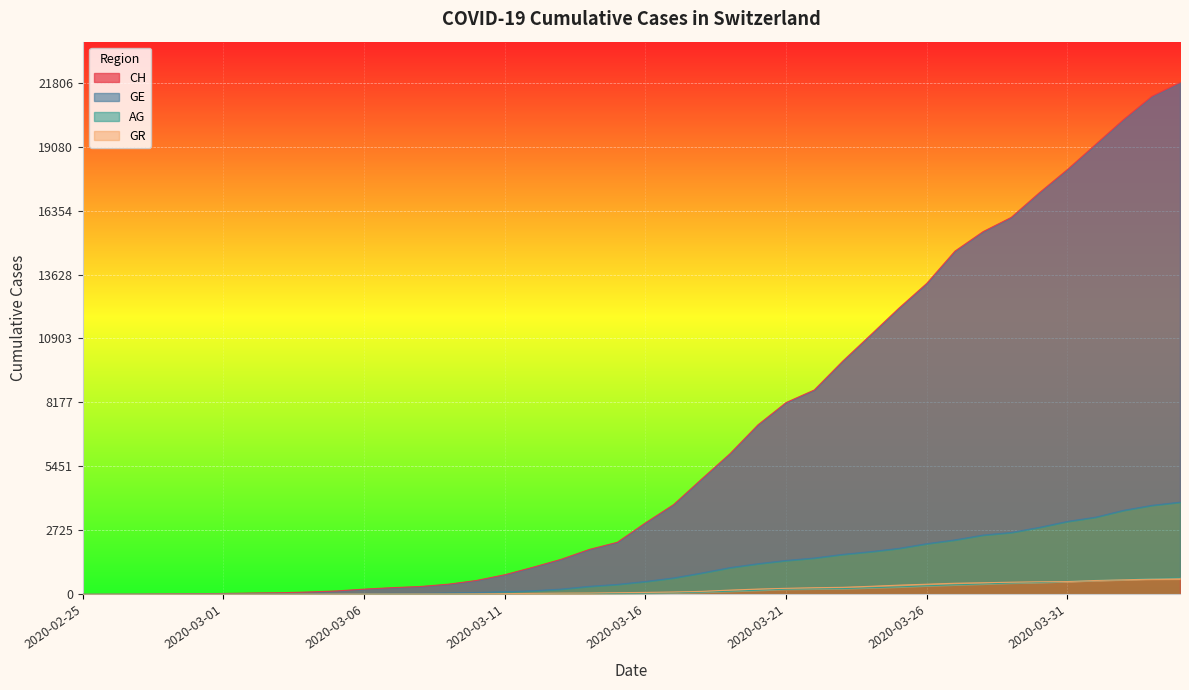

True or false: CH and AG cross at least once.

False